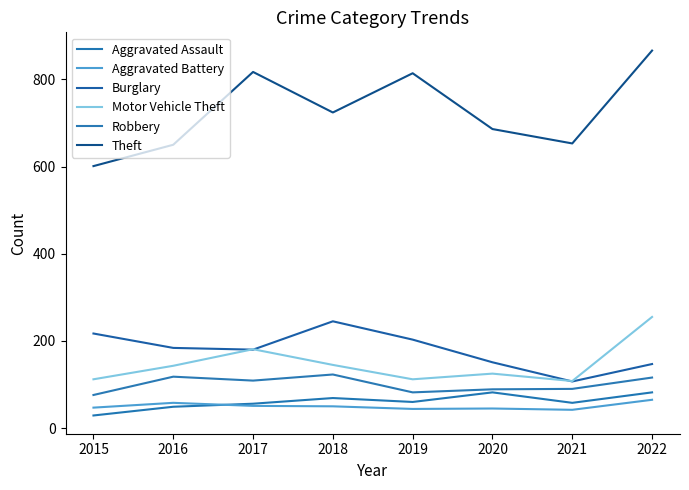

What is the smallest value displayed?

29